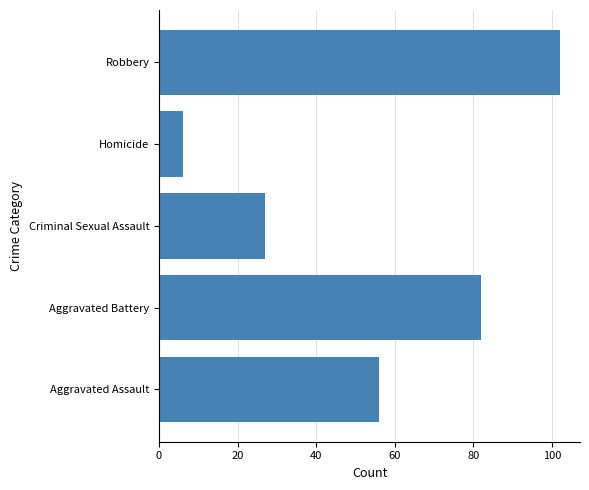

List the labels in order of value, smallest first.

Homicide, Criminal Sexual Assault, Aggravated Assault, Aggravated Battery, Robbery